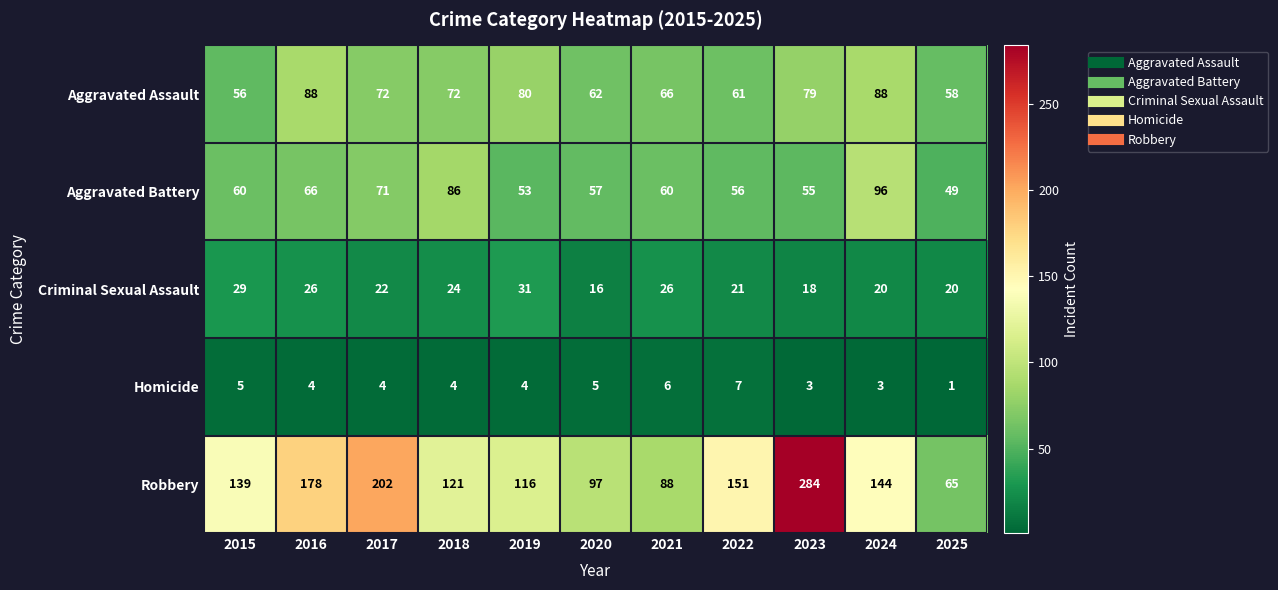

What is the approximate value of Aggravated Battery at 2023?

55